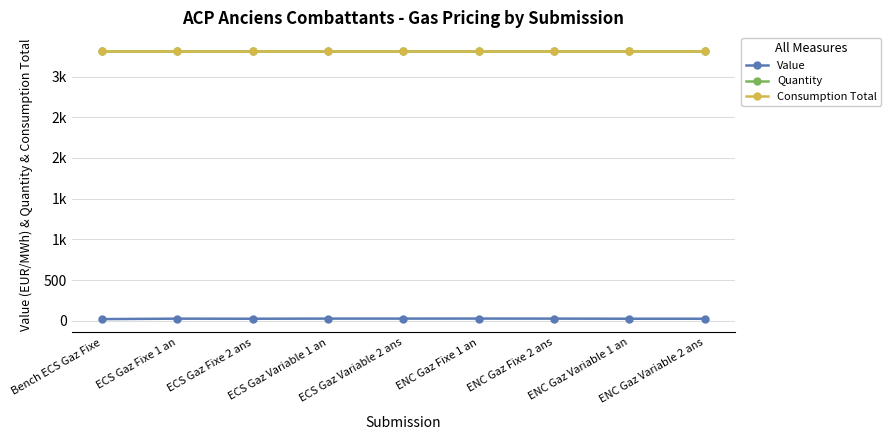

Rank the series by their maximum value, from lowest to highest.

Value, Quantity, Consumption Total